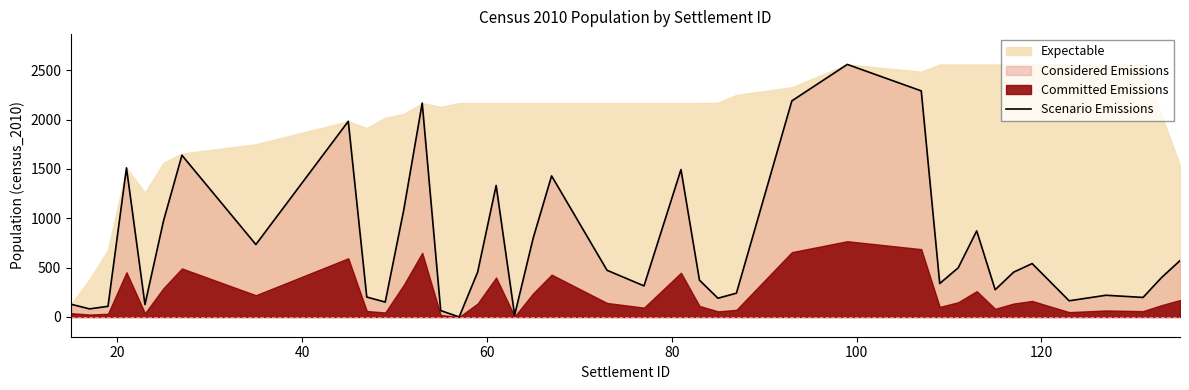

How many data points does each series have?

40